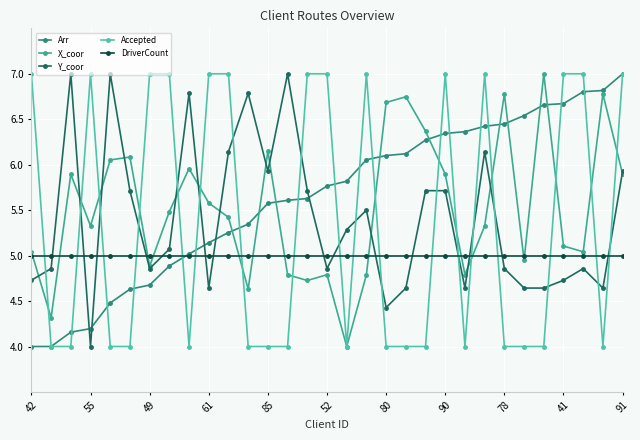

True or false: Arr has more than 2 interior local peaks.

False